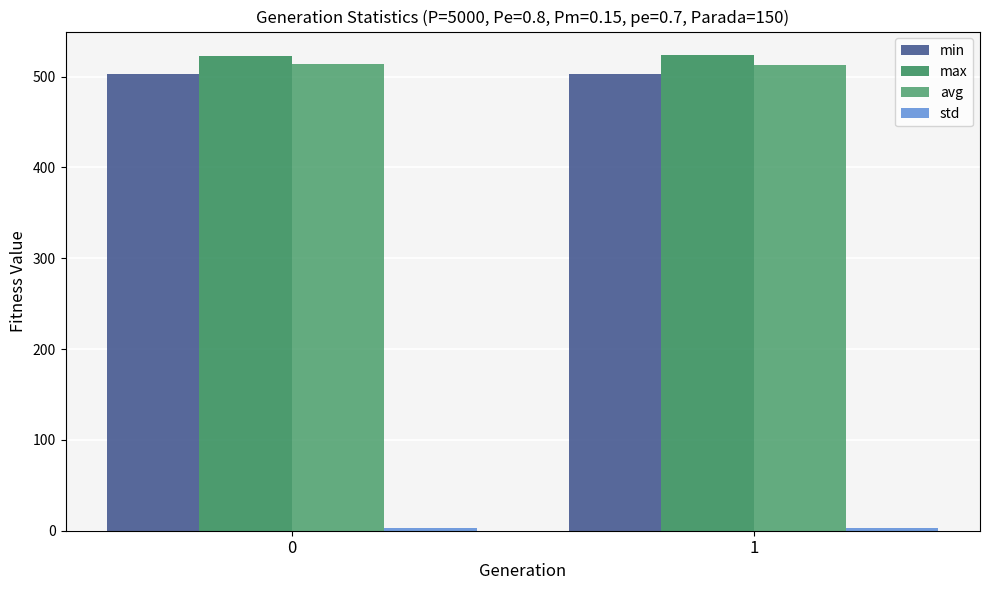

How many data points in avg are less than 514?

1